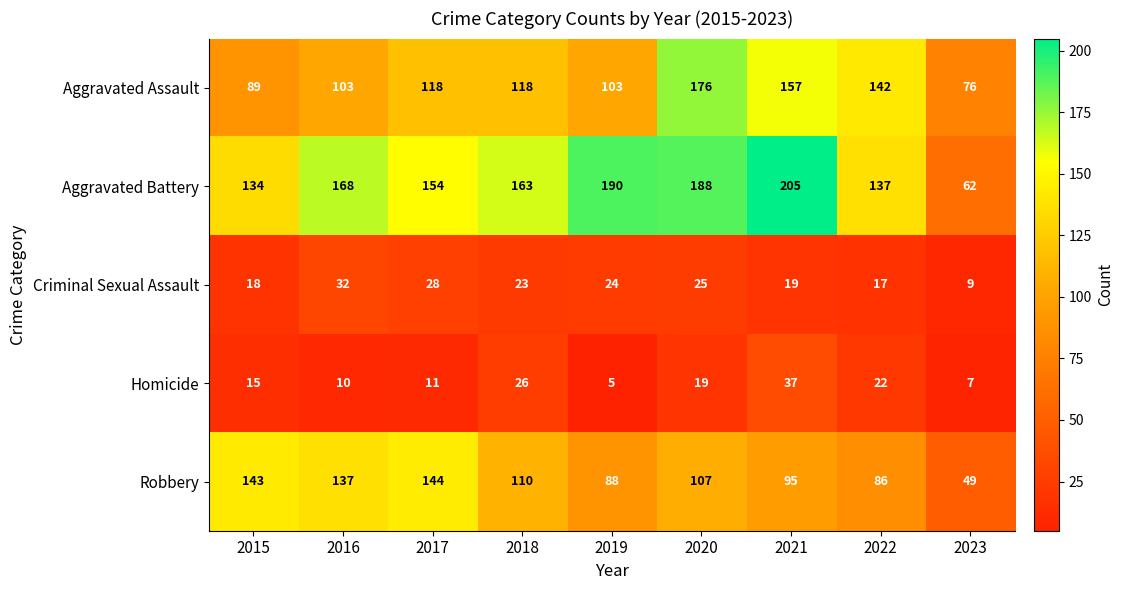

Which series has the widest spread of values?

Aggravated Battery